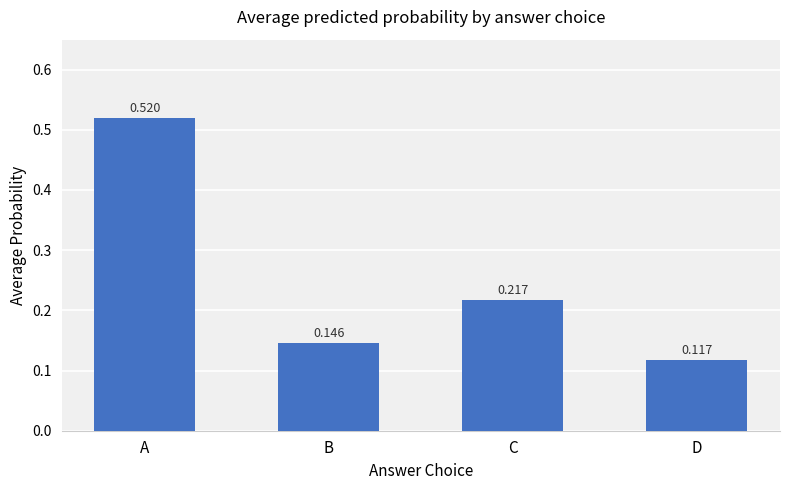

Count the number of data series in this chart.

1